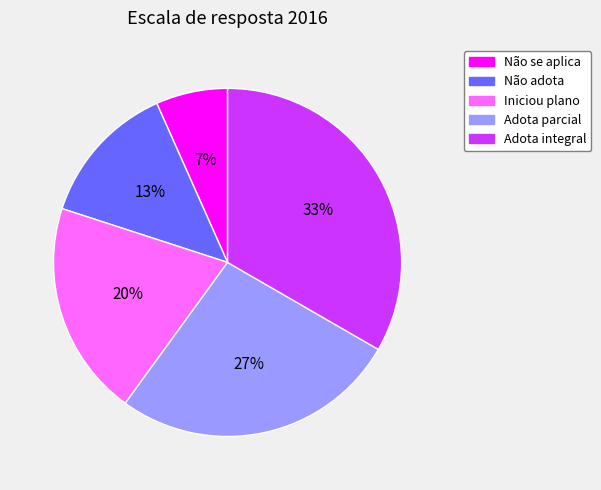

Does Iniciou plano represent more than half of the total?

No